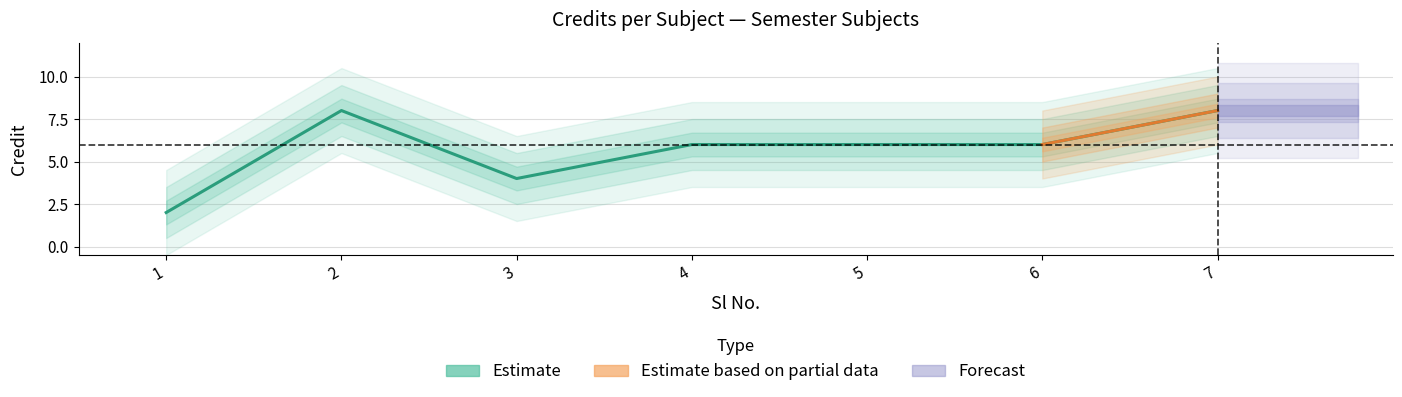

At which label is the value closest to 5?

3